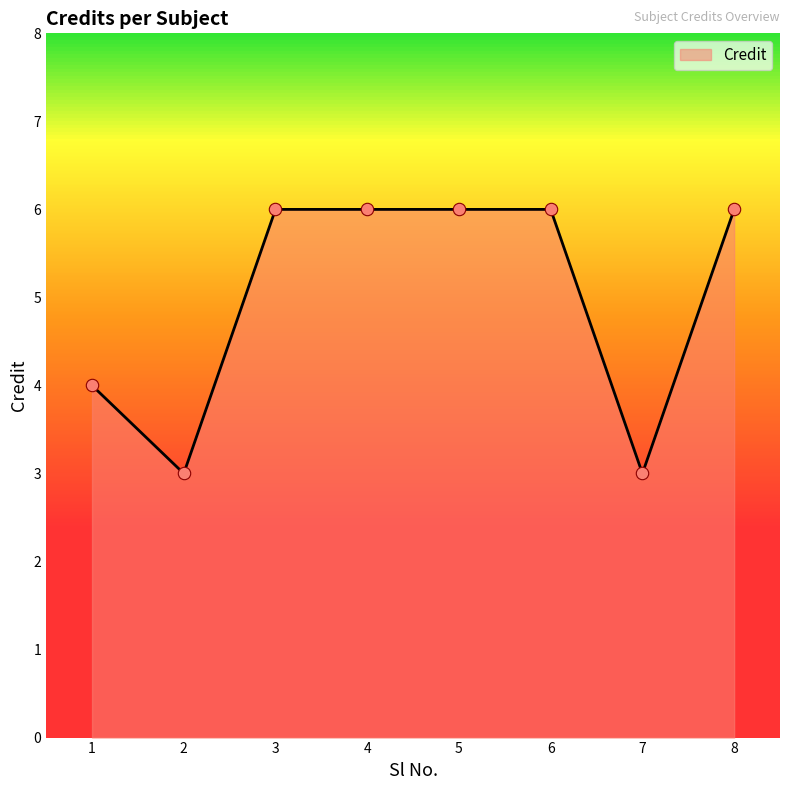

Approximately how many times larger is the value at 4 compared to 6?

1.0